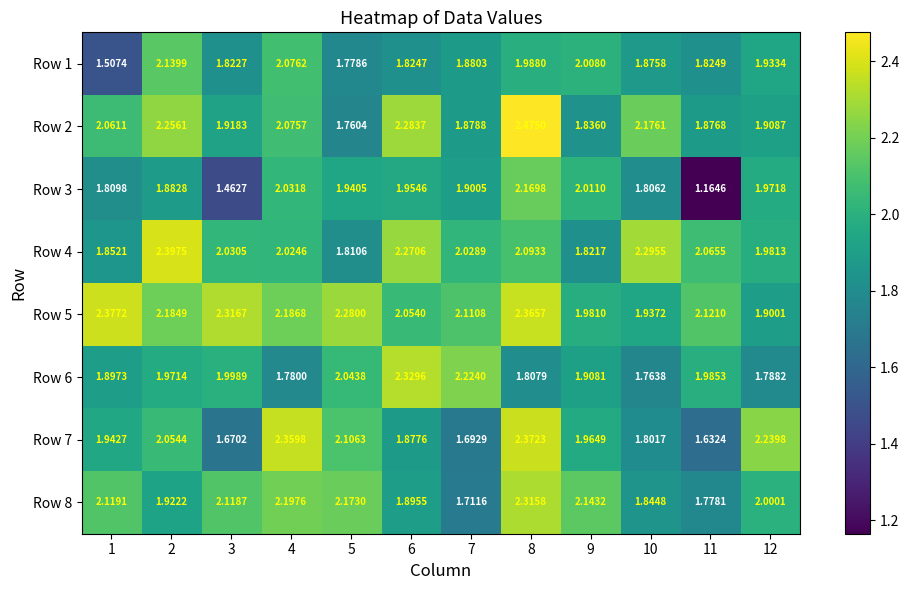

Is the value of Row 2 at 7 greater than the value of Row 8 at 7?

Yes